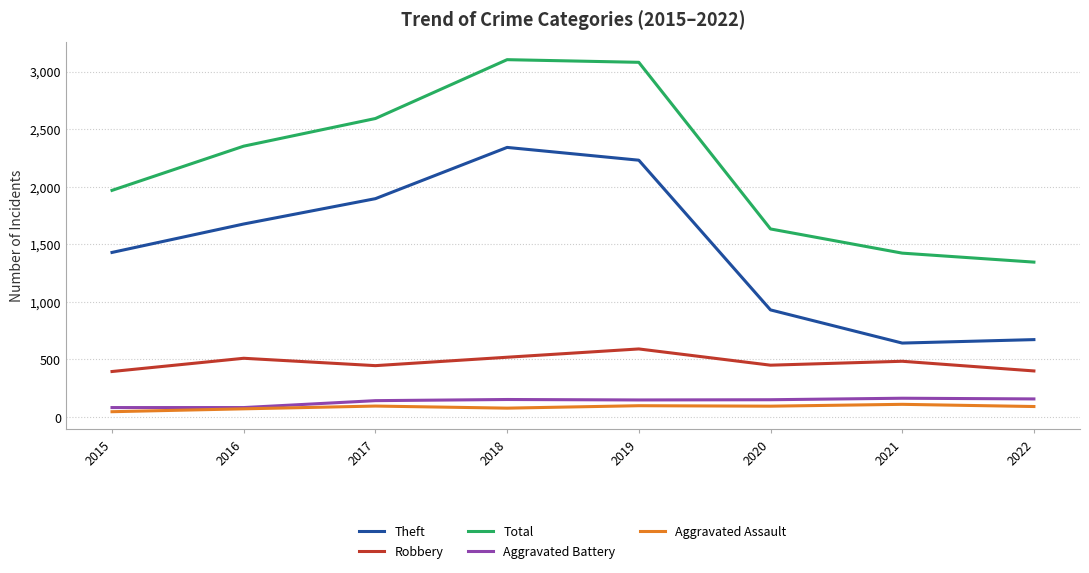

True or false: Aggravated Battery has a value of 82 at 2015.

True